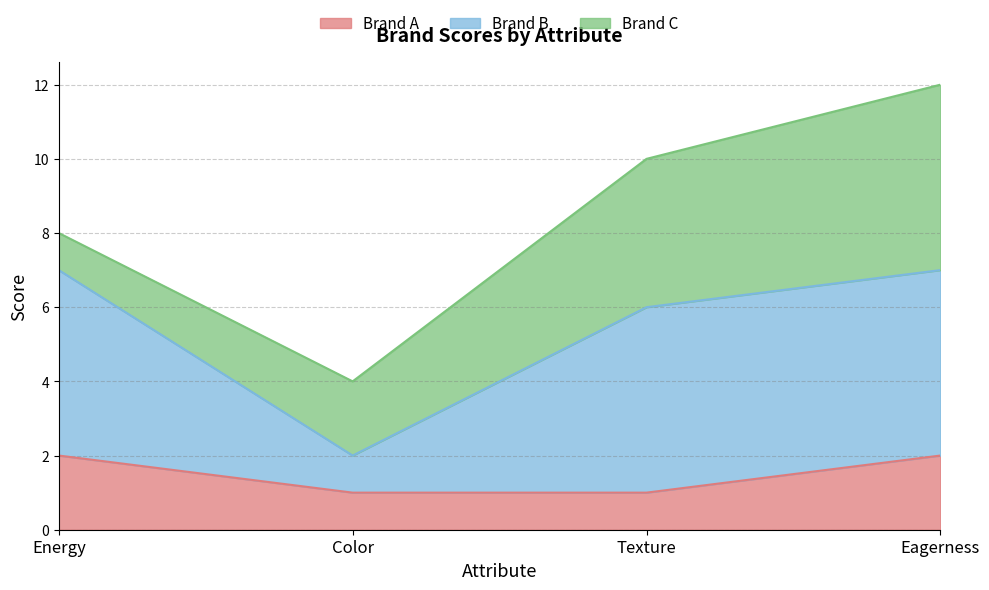

What are all the series names shown in the legend?

Brand A, Brand B, Brand C